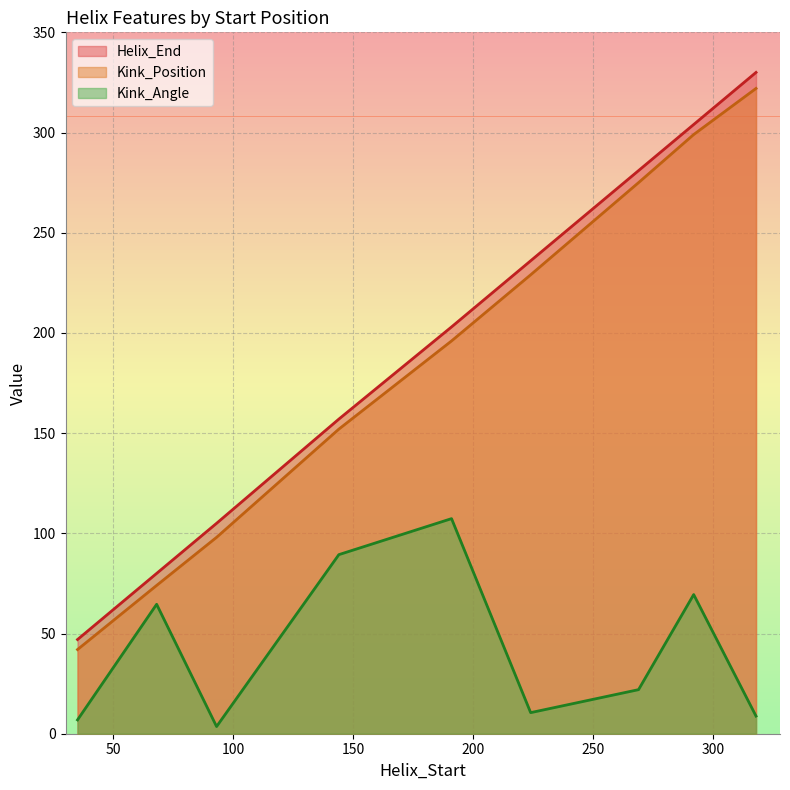

What is the difference between the second highest and second lowest values in the Kink_Angle series?

82.5